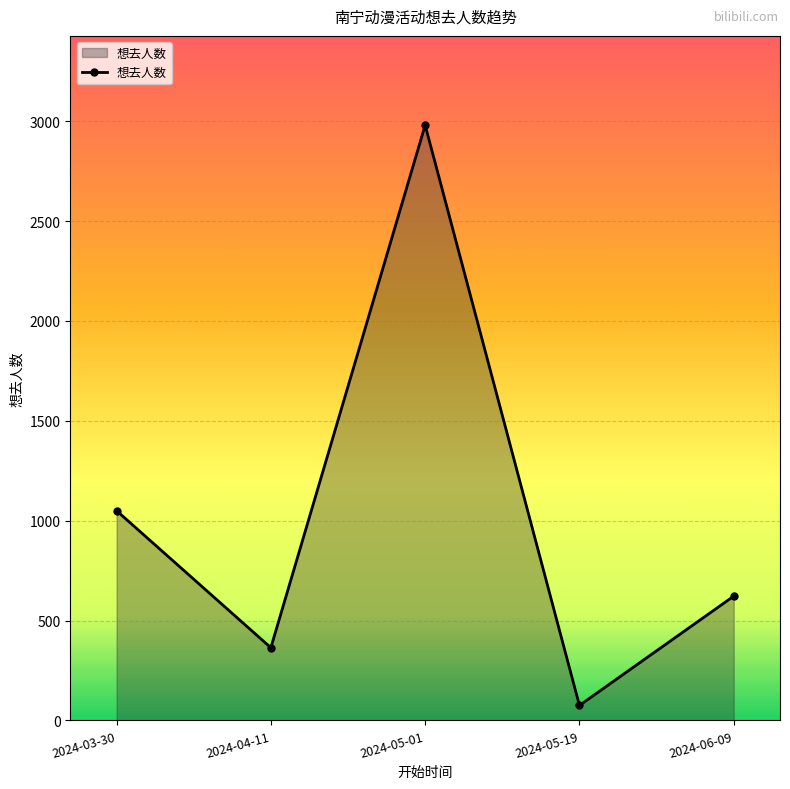

True or false: the data shows 622 at 2024-06-09.

True